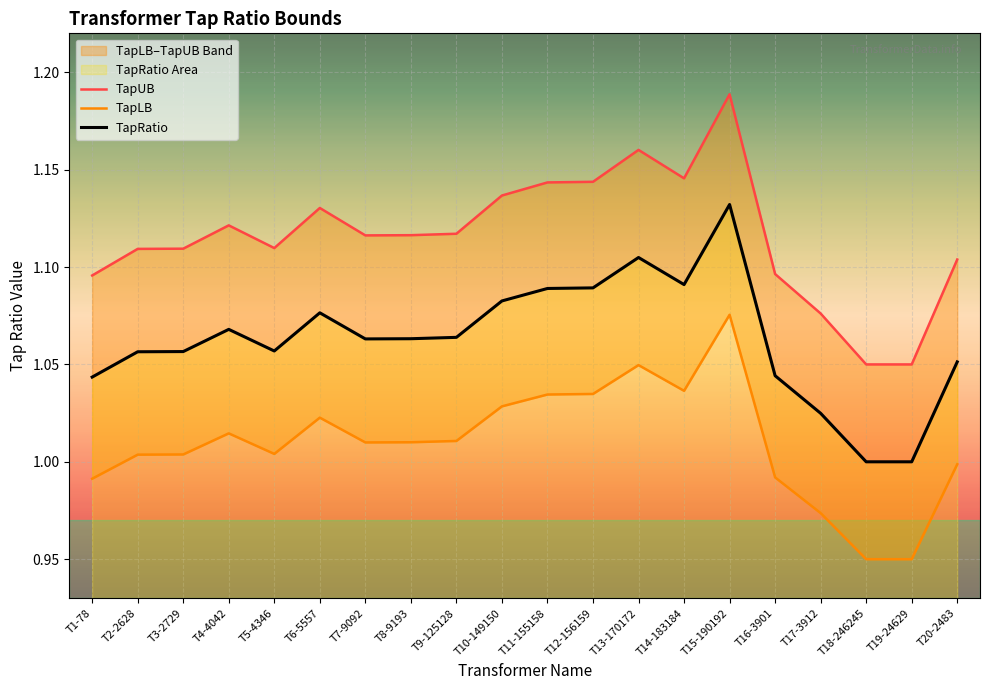

Reading right to left, transcribe all the data shown in this chart.

TapUB: T20-2483=1.1	T19-24629=1.1	T18-246245=1.1	T17-3912=1.1	T16-3901=1.1	T15-190192=1.2	T14-183184=1.1	T13-170172=1.2	T12-156159=1.1	T11-155158=1.1	T10-149150=1.1	T9-125128=1.1	T8-9193=1.1	T7-9092=1.1	T6-5557=1.1	T5-4346=1.1	T4-4042=1.1	T3-2729=1.1	T2-2628=1.1	T1-78=1.1
TapLB: T20-2483=1.0	T19-24629=0.9	T18-246245=0.9	T17-3912=1.0	T16-3901=1.0	T15-190192=1.1	T14-183184=1.0	T13-170172=1.0	T12-156159=1.0	T11-155158=1.0	T10-149150=1.0	T9-125128=1.0	T8-9193=1.0	T7-9092=1.0	T6-5557=1.0	T5-4346=1.0	T4-4042=1.0	T3-2729=1.0	T2-2628=1.0	T1-78=1.0
TapRatio: T20-2483=1.1	T19-24629=1.0	T18-246245=1.0	T17-3912=1.0	T16-3901=1.0	T15-190192=1.1	T14-183184=1.1	T13-170172=1.1	T12-156159=1.1	T11-155158=1.1	T10-149150=1.1	T9-125128=1.1	T8-9193=1.1	T7-9092=1.1	T6-5557=1.1	T5-4346=1.1	T4-4042=1.1	T3-2729=1.1	T2-2628=1.1	T1-78=1.0